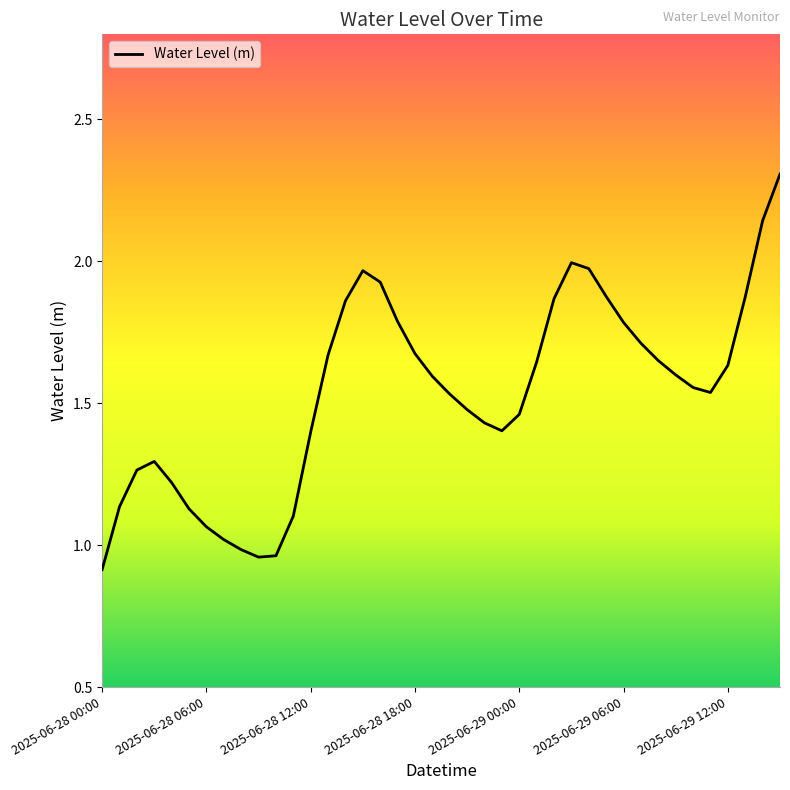

What is the greatest value displayed?

2.3